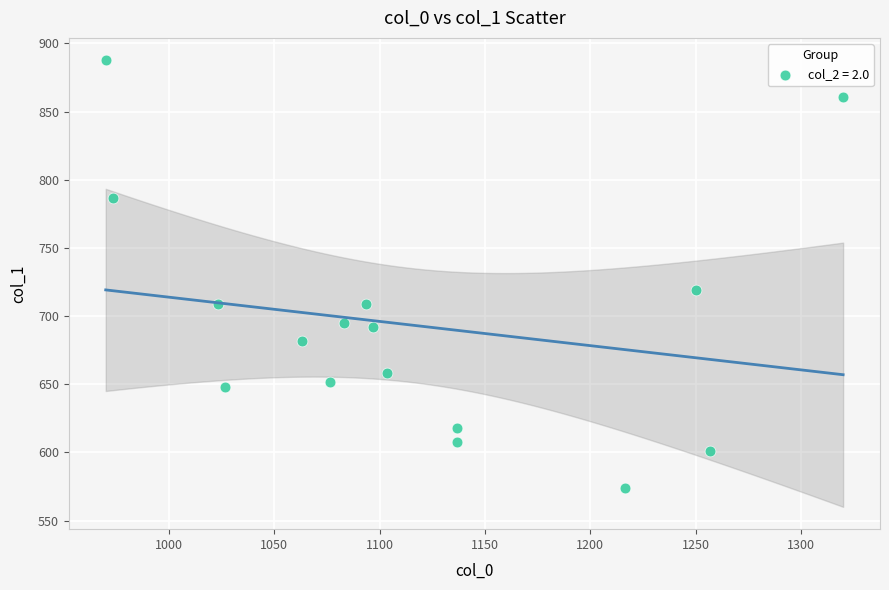

What Y value in the scatter plot is closest to 730?

718.9